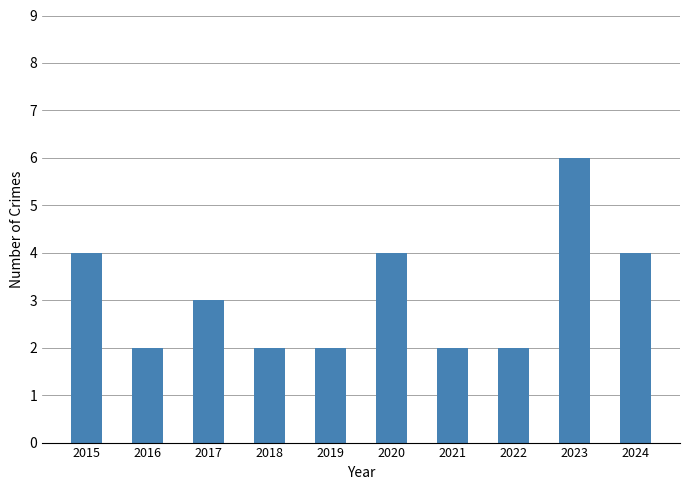

At which category does the chart reach its peak across all series?

2023